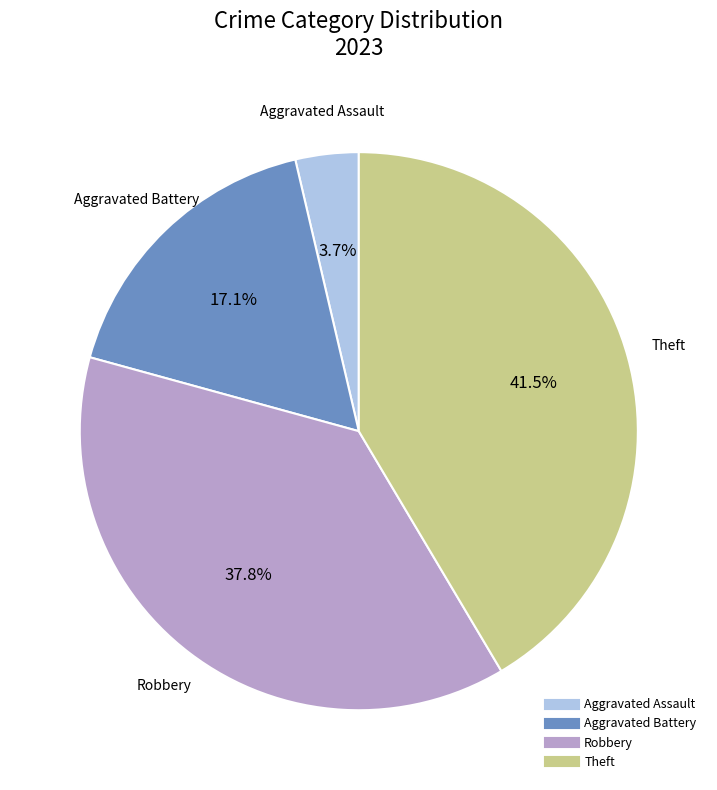

Is the sum of Aggravated Battery and Aggravated Assault greater than half?

No